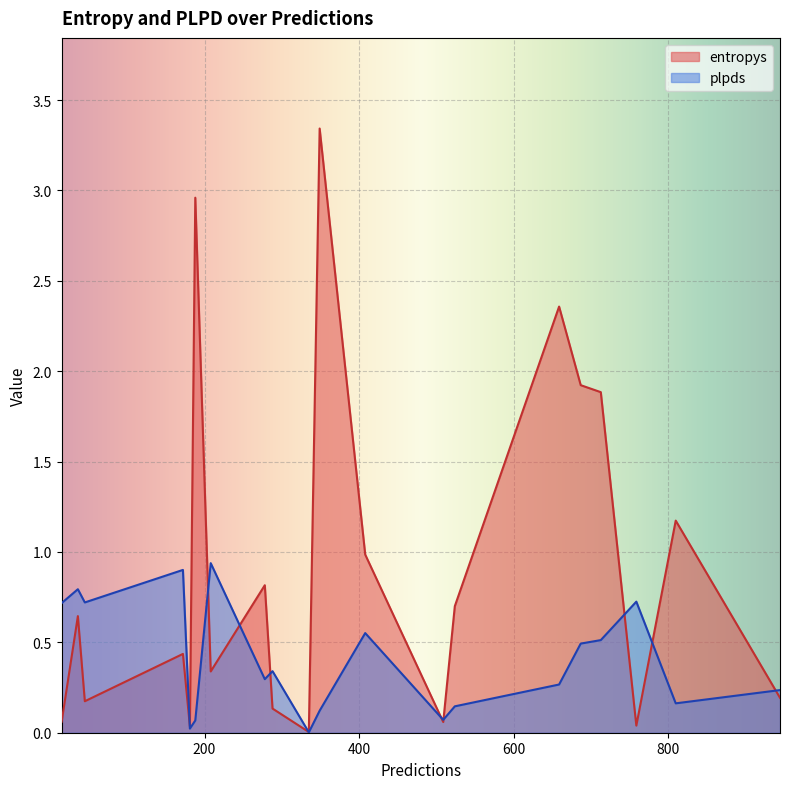

At which category does the chart reach its minimum across all series?

335